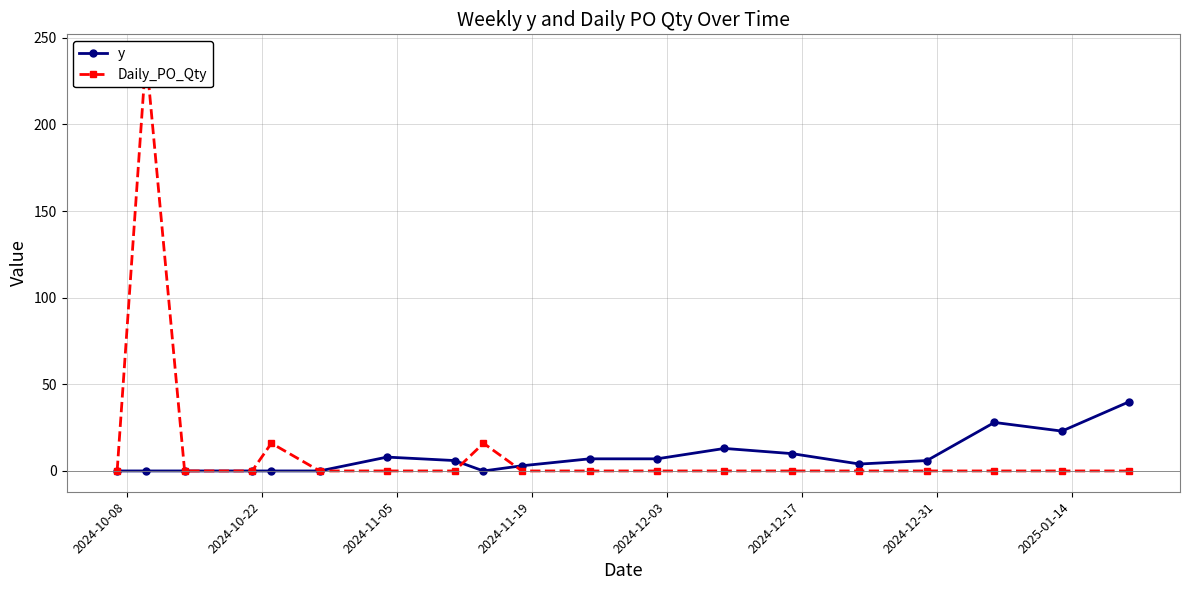

Reading left to right, what are all the values shown in this chart?

y: 0	0	0	0	0	0	8	6	0	3	7	7	13	10	4	6	28	23	40
Daily_PO_Qty: 0	240	0	0	16	0	0	0	16	0	0	0	0	0	0	0	0	0	0